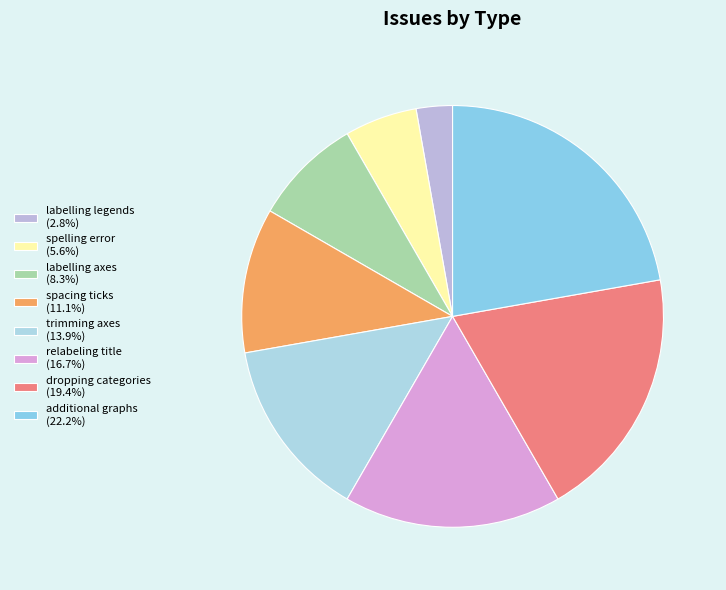

To the nearest percent, what is the average slice percentage?

12%